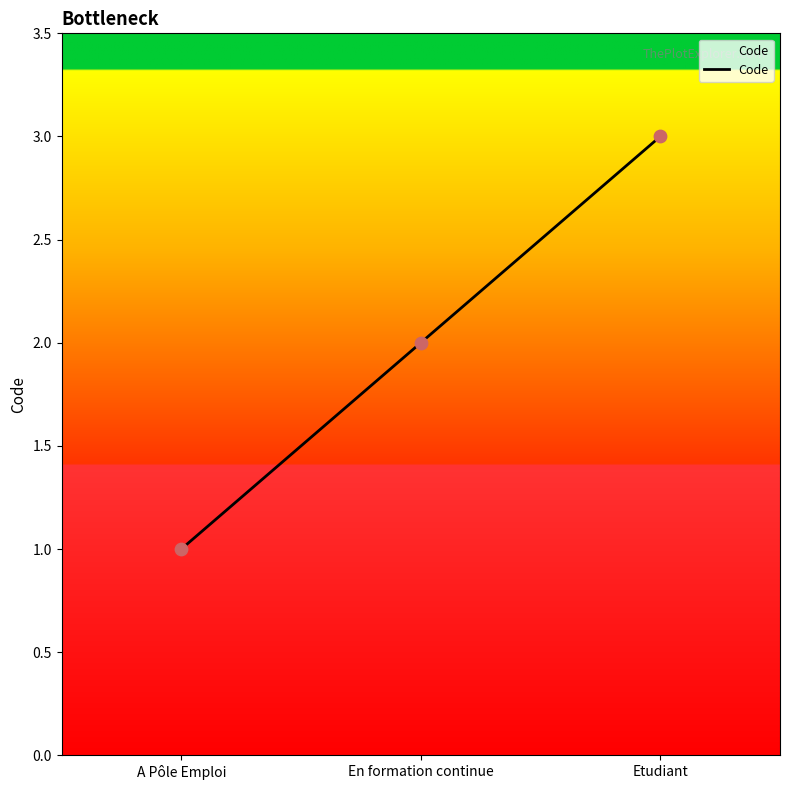

What is the change in value from En formation continue to Etudiant?

+1